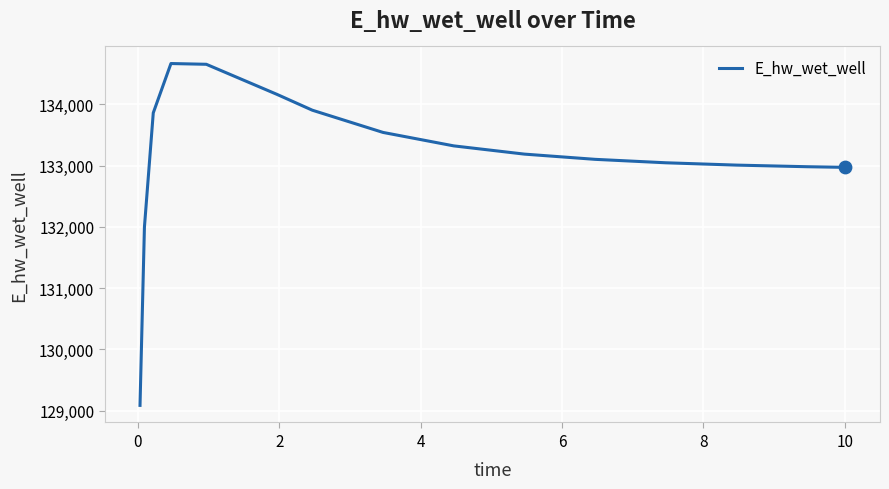

What is the maximum value shown in the chart?

134666.0